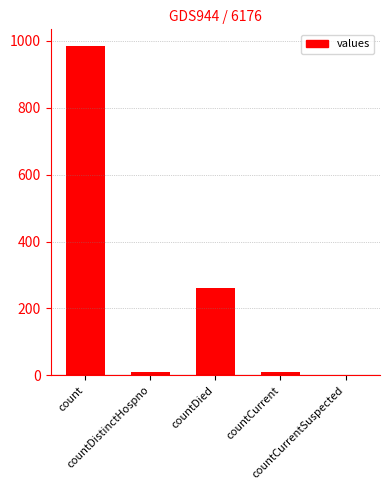

What is the maximum value shown in the chart?

985